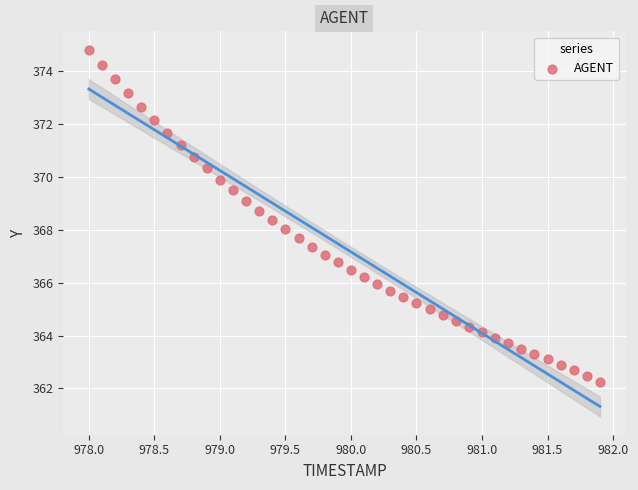

What is the range of X values (max minus min)?

3.9